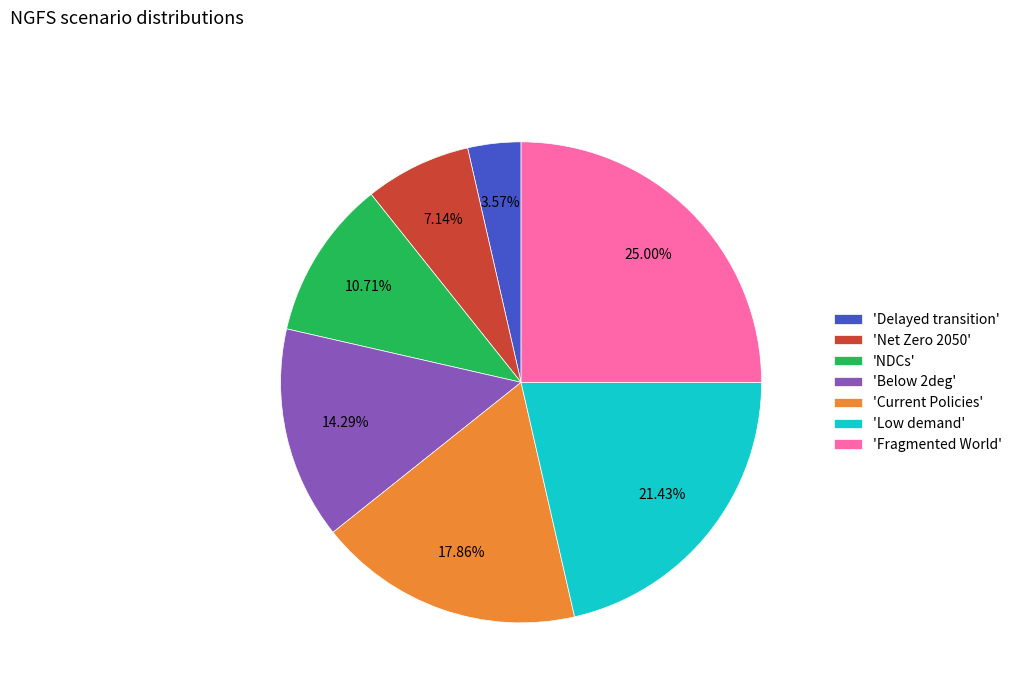

Between 'Below 2deg' and 'NDCs', which is larger?

'Below 2deg'